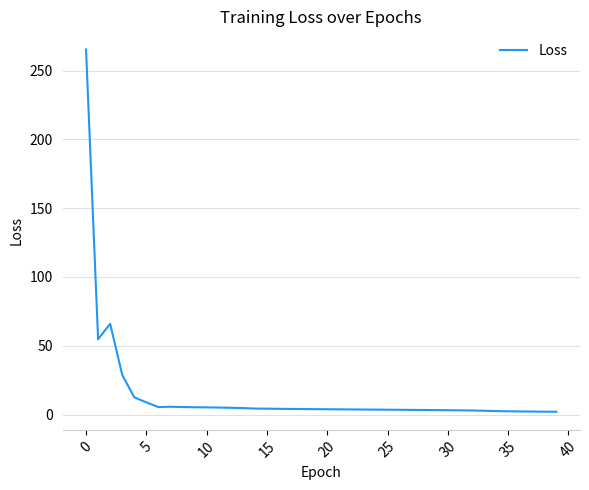

What is the greatest value displayed?

265.4